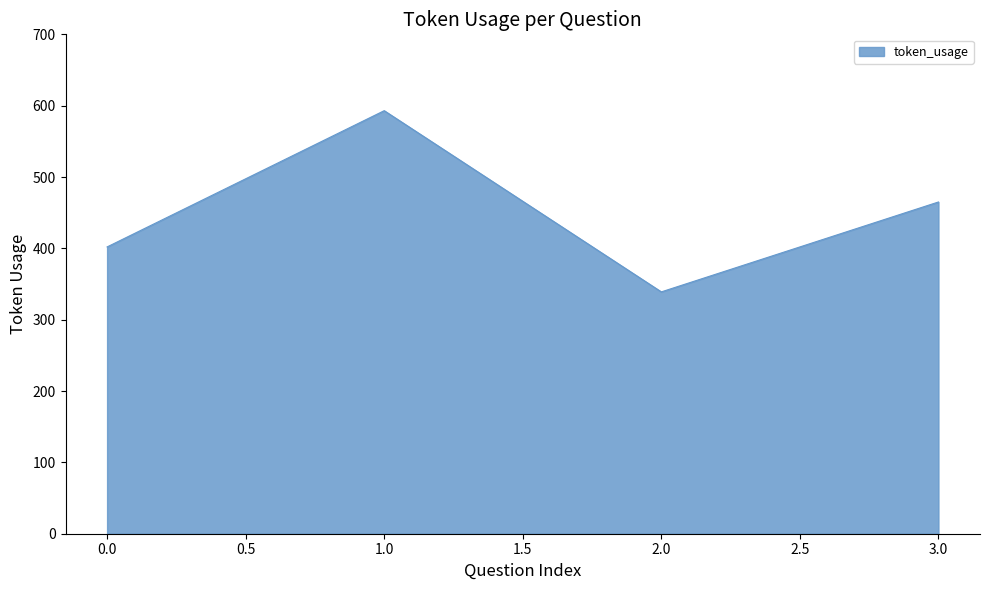

What is the change in value from 0.0 to 1.0?

+191